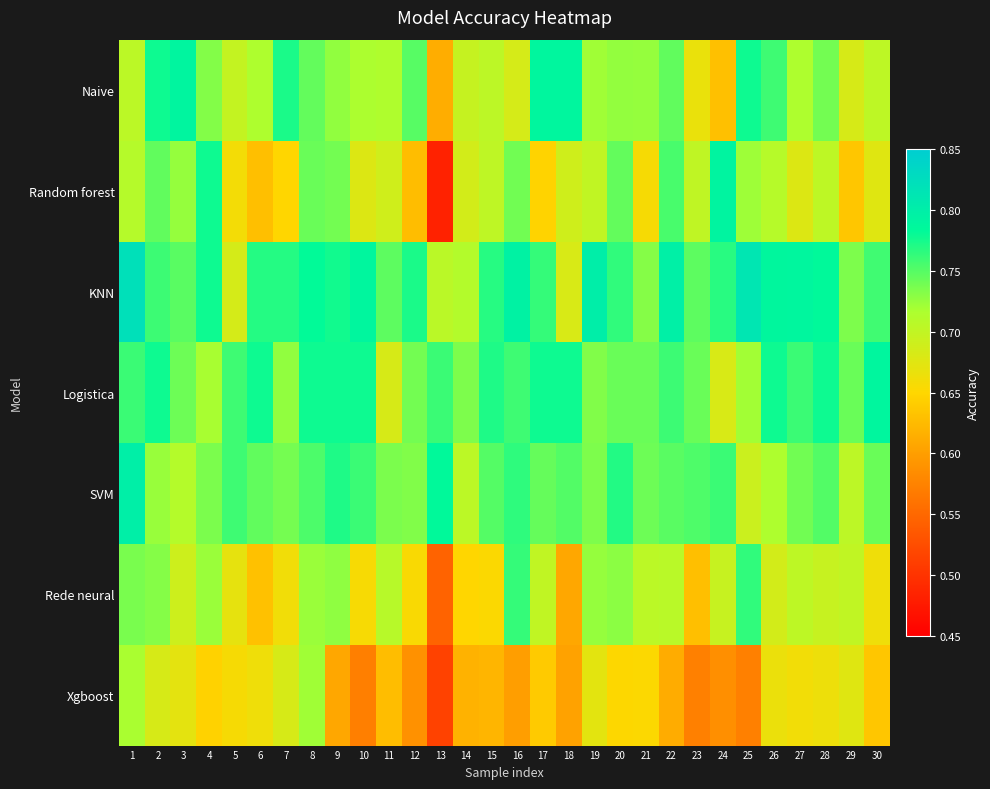

At which category is the sum across all series the highest?

1